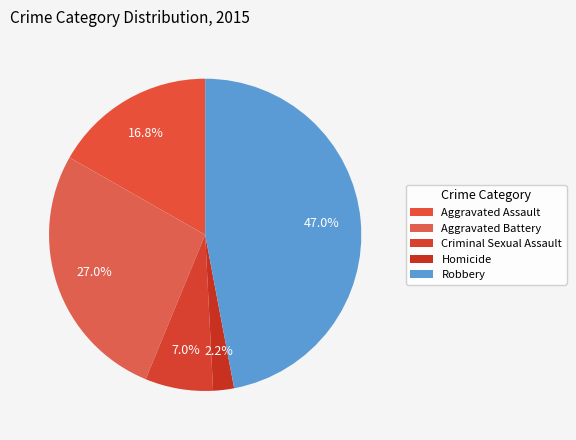

Which has a higher value, Homicide or Criminal Sexual Assault?

Criminal Sexual Assault